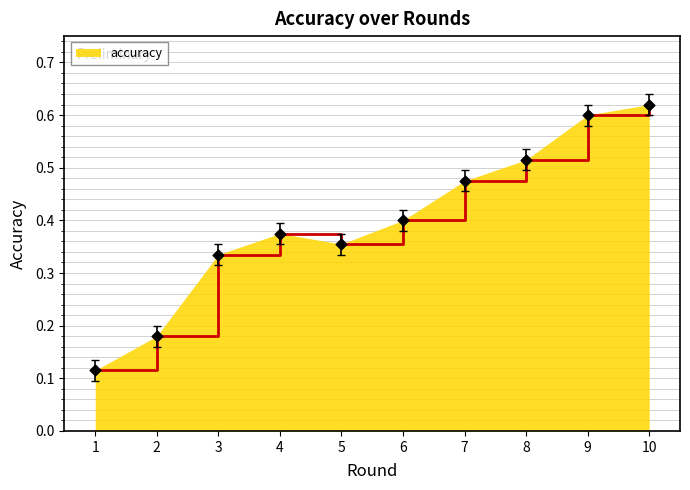

What is the change in value from 2 to 5?

+0.2